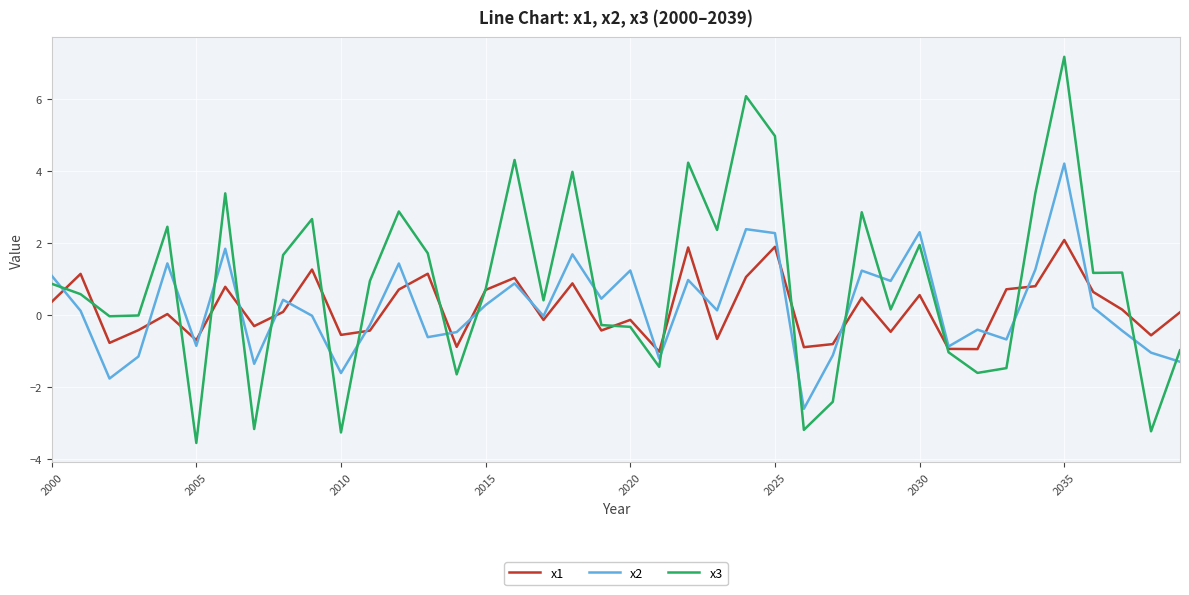

What is the difference between the second highest and second lowest values in the x2 series?

4.1